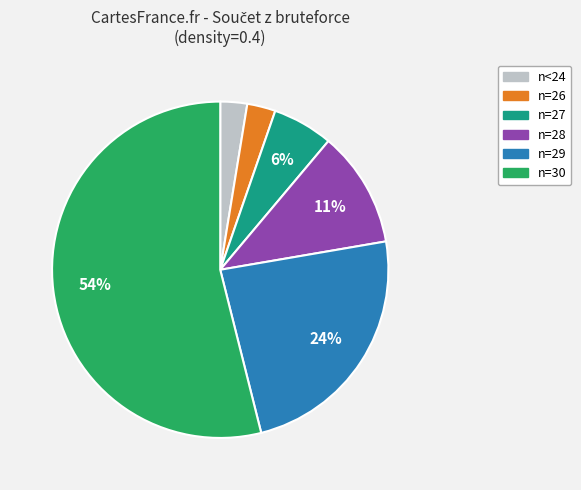

Does any single category account for the majority?

Yes